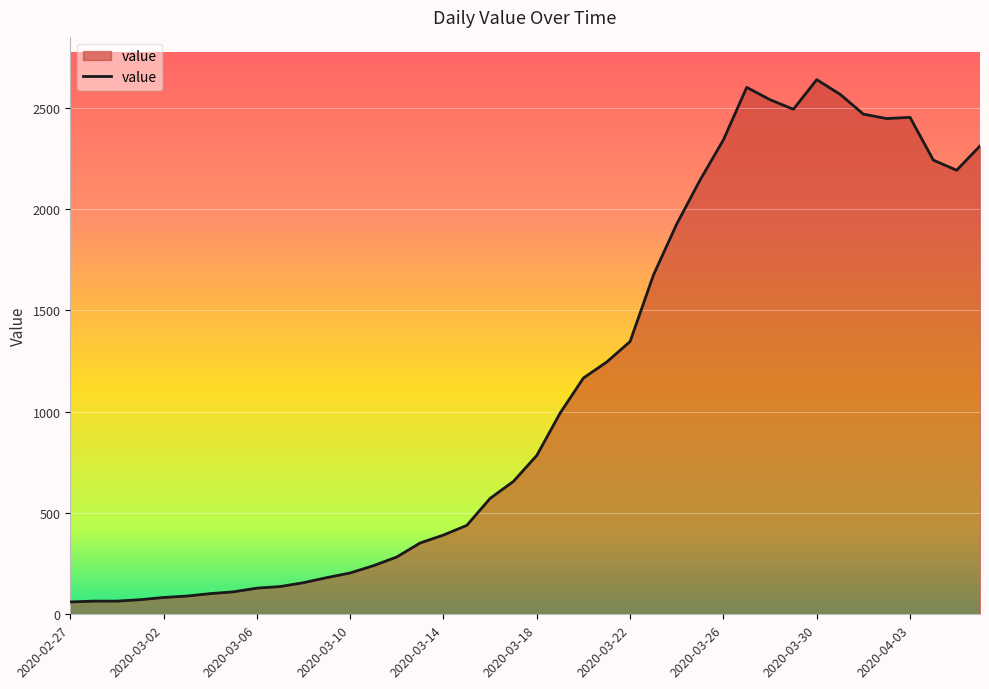

What is the difference between the maximum and minimum values?

2577